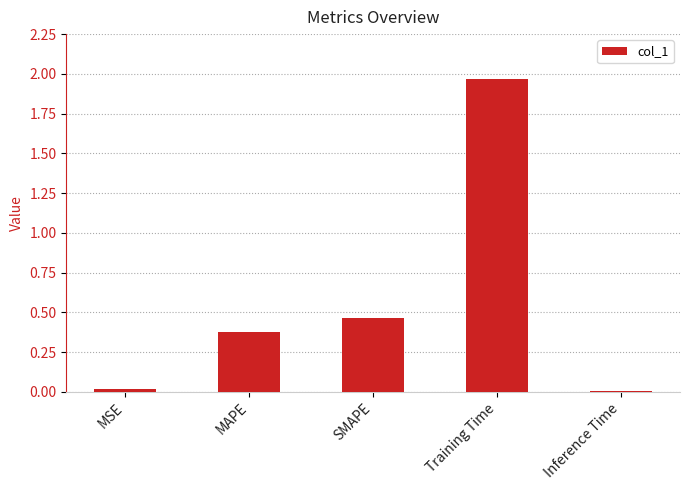

What position from the left is SMAPE?

3